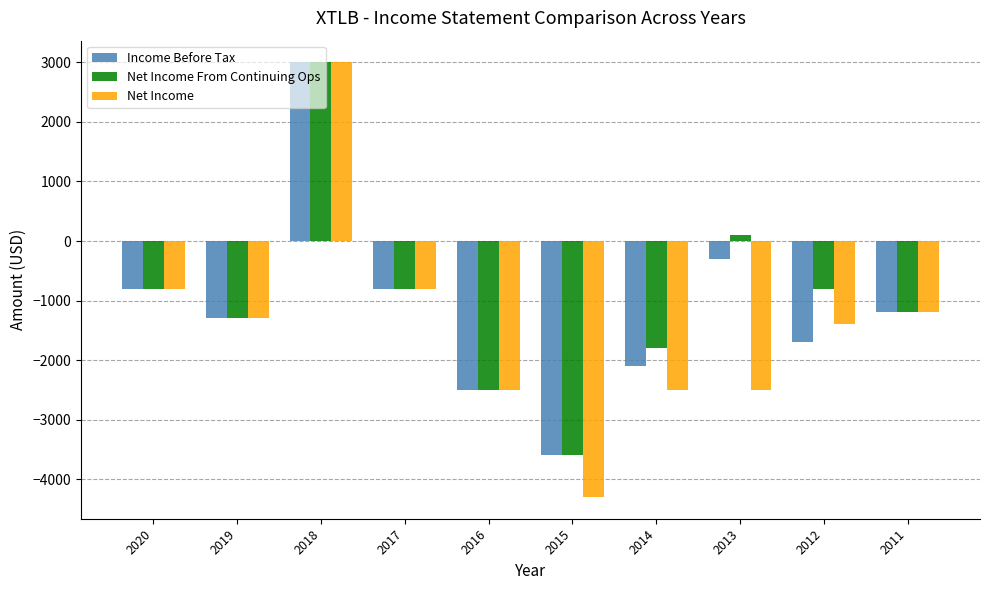

Which series has the largest range (max minus min)?

Net Income